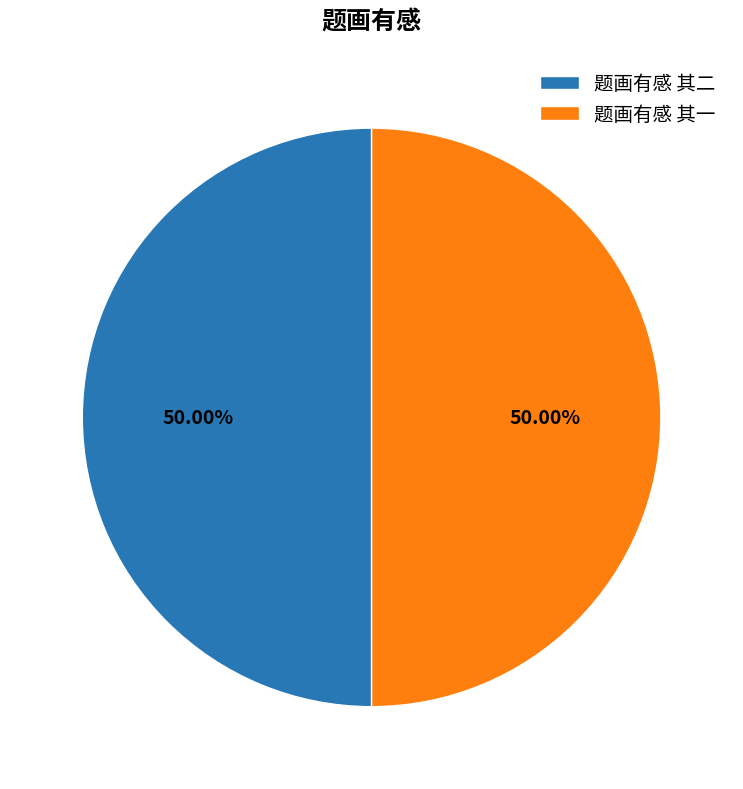

True or false: 题画有感 其一 accounts for 50% of the total.

True